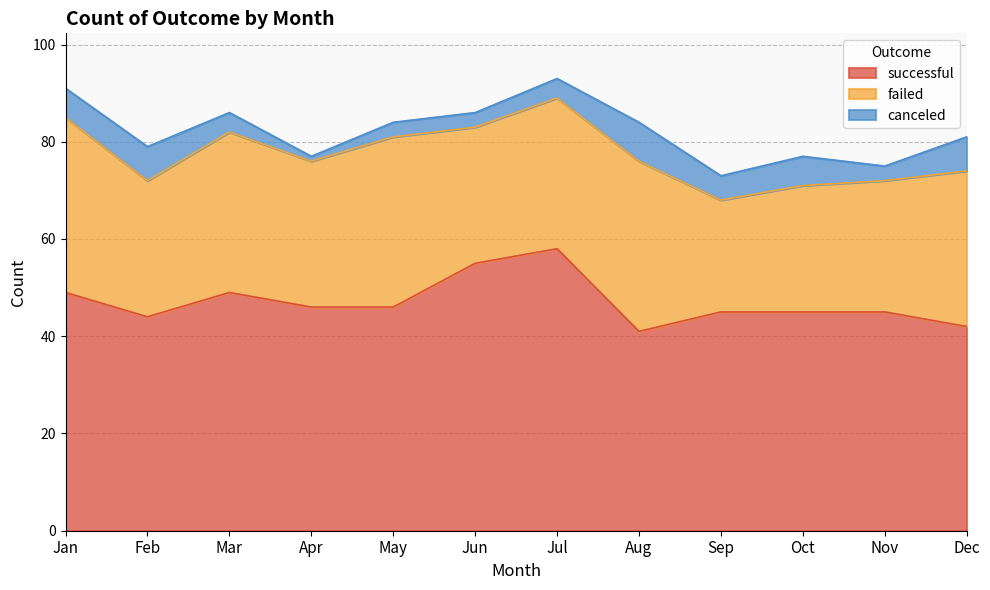

How many data points in canceled are less than 5?

6